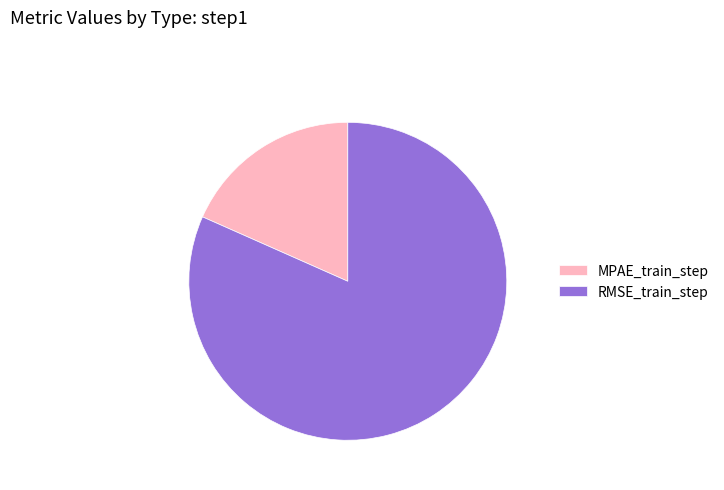

Is the sum of MPAE_train_step and RMSE_train_step greater than half?

Yes